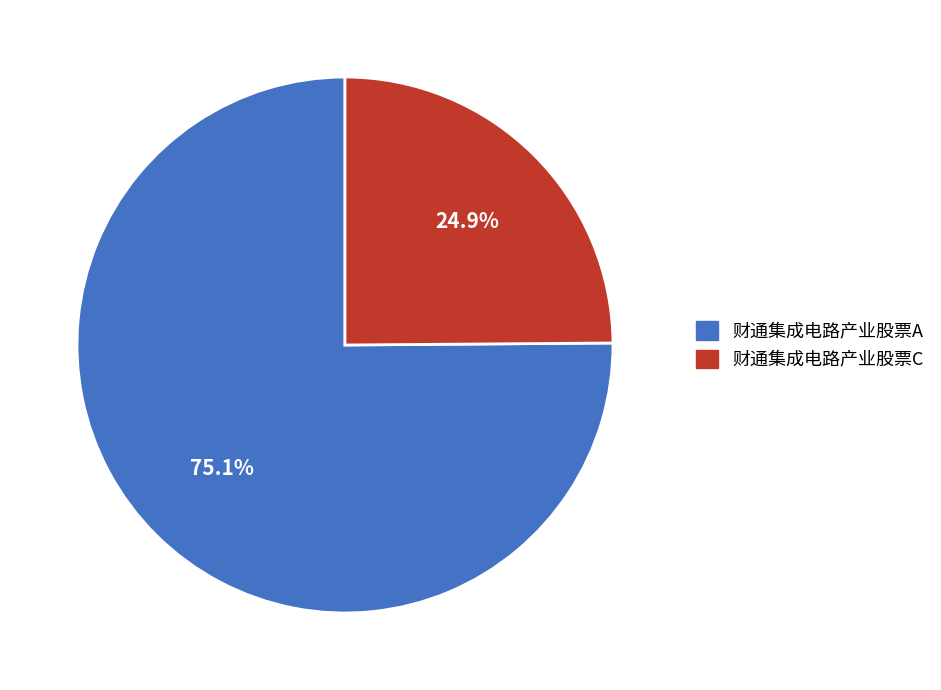

Does any single category account for the majority?

Yes